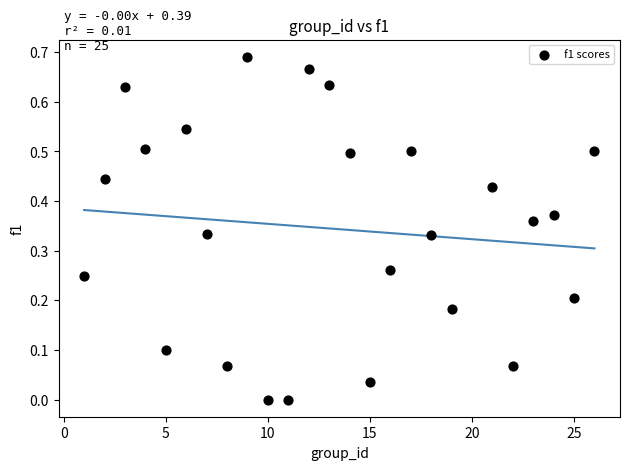

What is the range of X values (max minus min)?

25.0